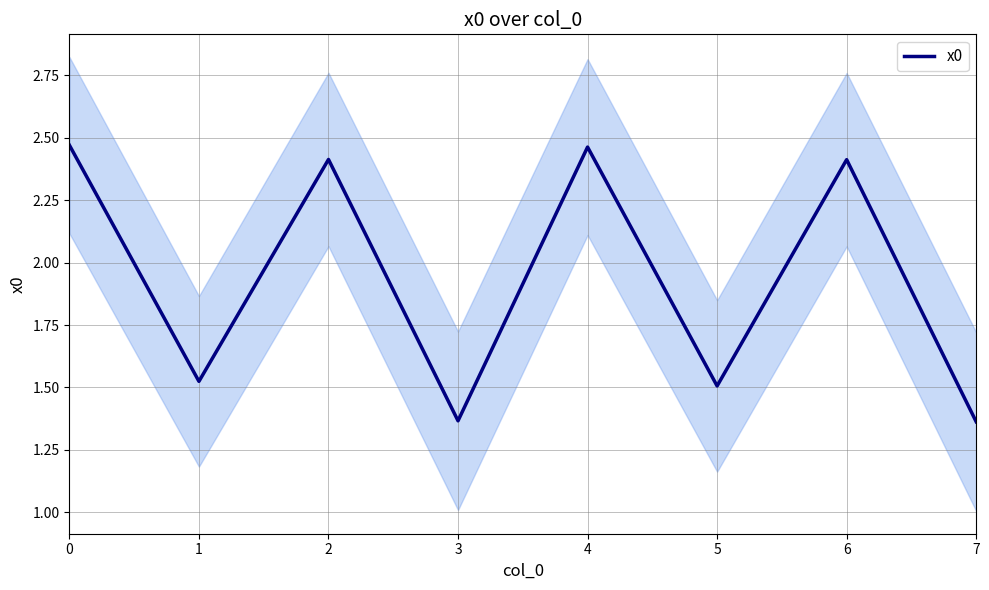

What is the change in value from 1 to 2?

+0.9